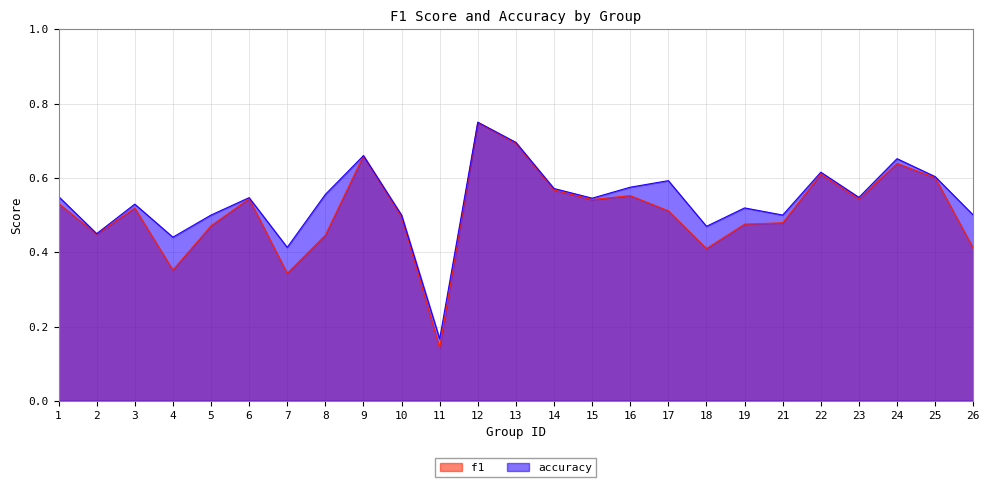

What is the difference between the f1 values at 15 and 25?

0.1